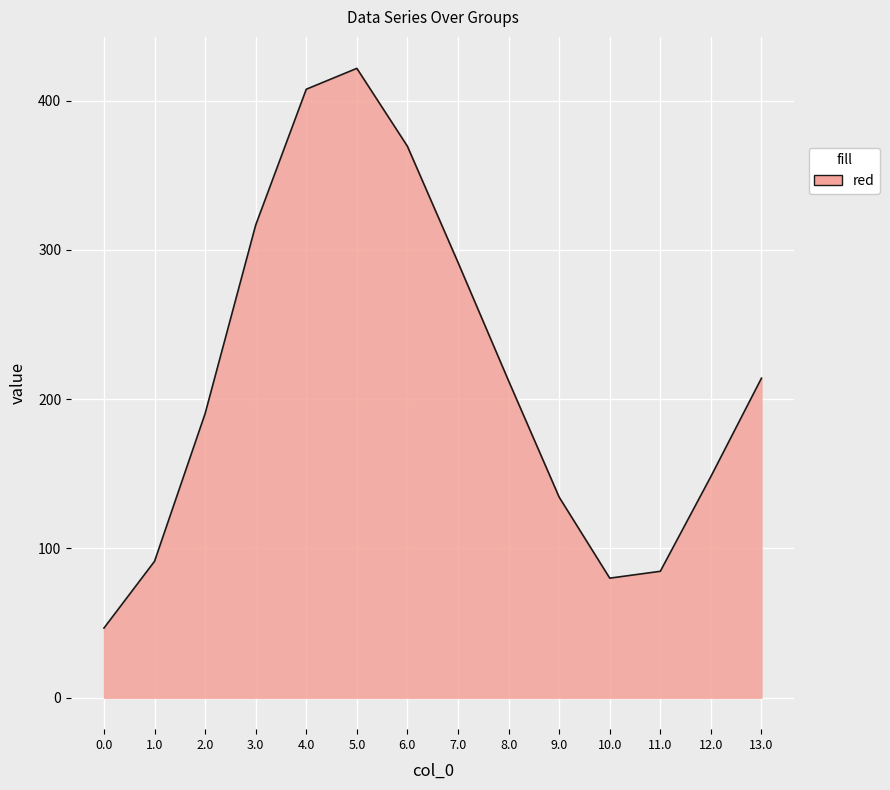

Which label corresponds to the smallest value in the chart?

0.0